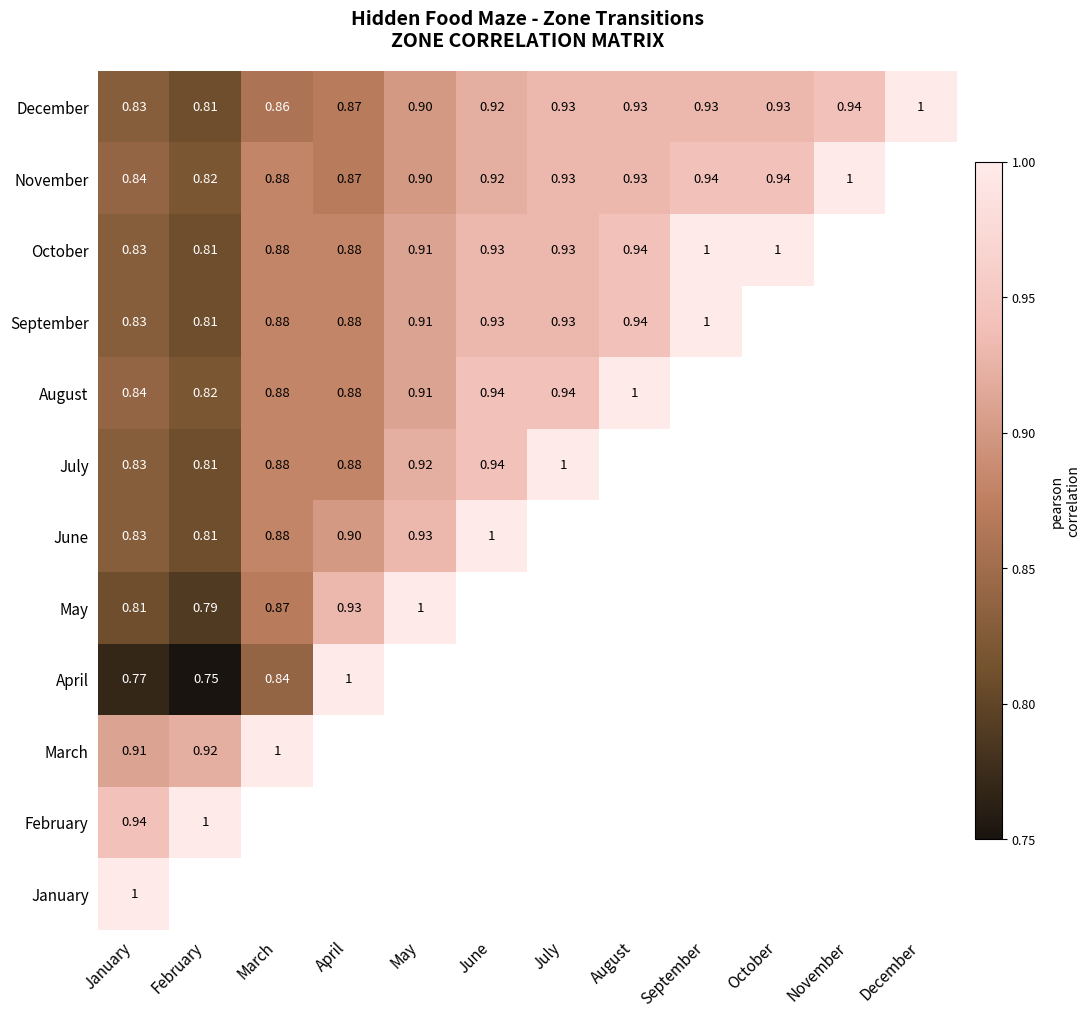

Is the value of June at June greater than the value of December at September?

Yes